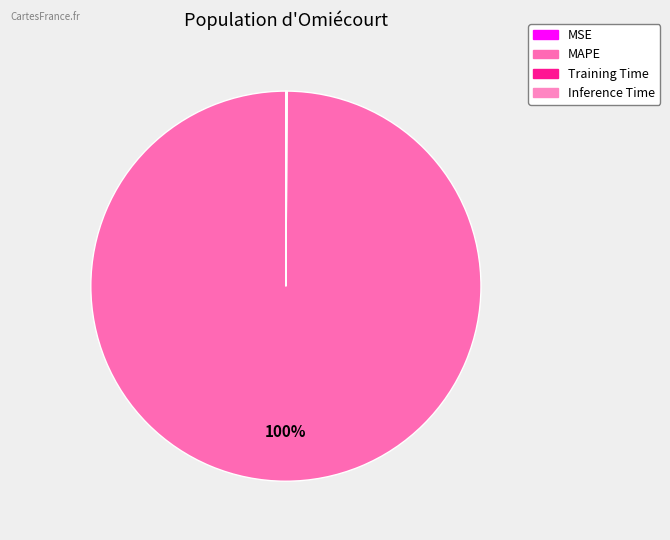

What portion of the pie excludes Inference Time?

100.0%